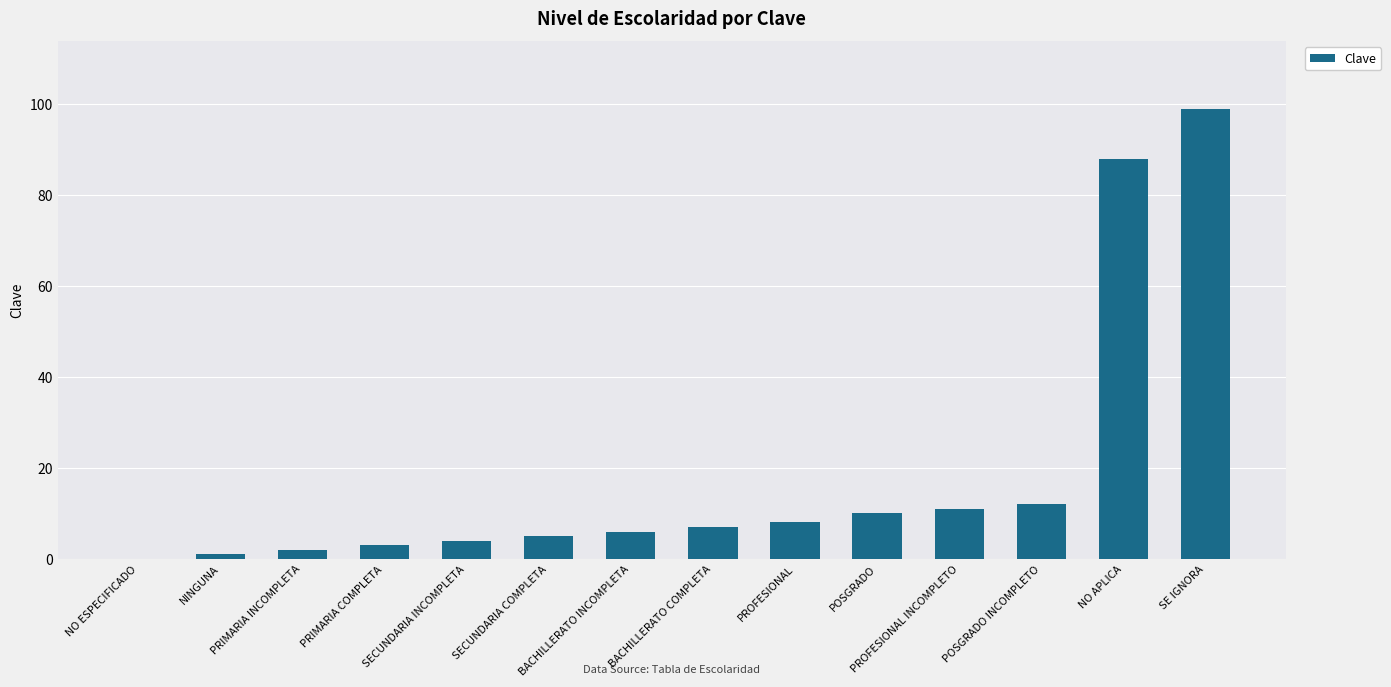

How many positive values are there?

13